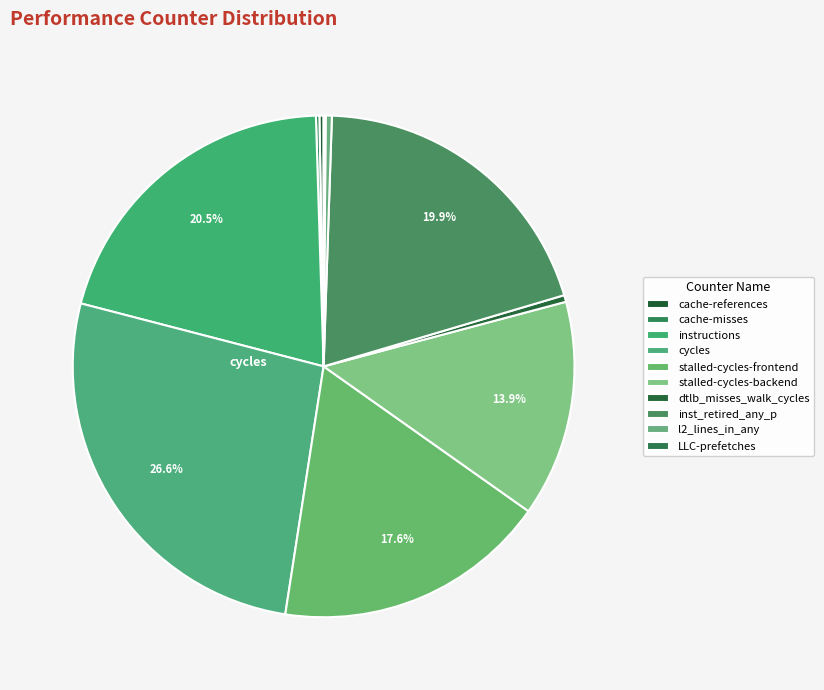

Count the number of slices in the pie.

10